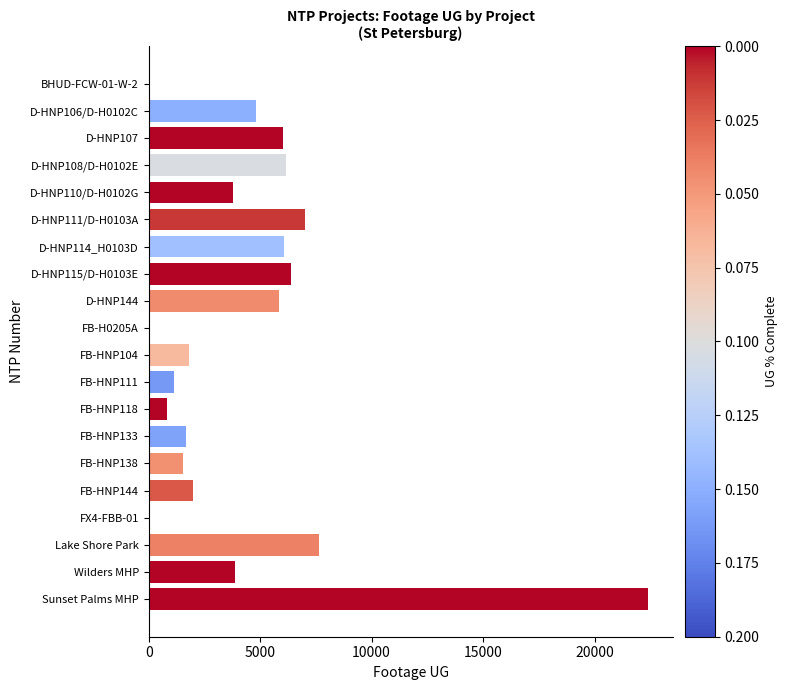

Where is the data nearest to the value 11193?

Lake Shore Park